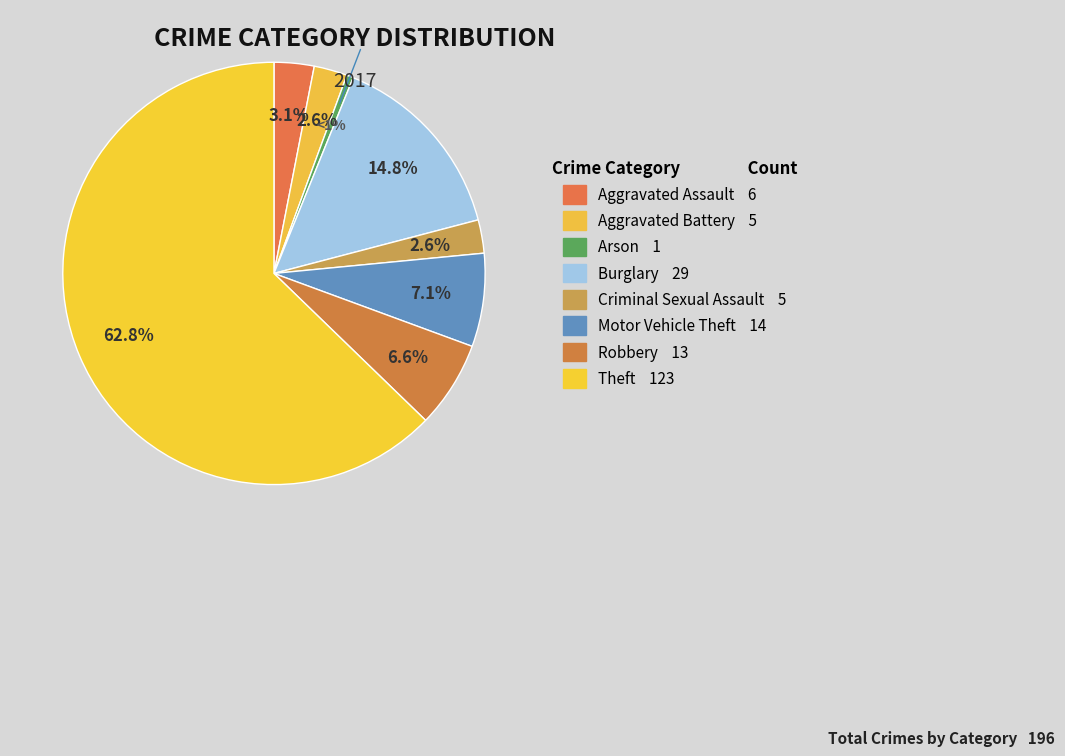

To the nearest percent, what is the difference between the Arson and Aggravated Battery slice percentages?

2%